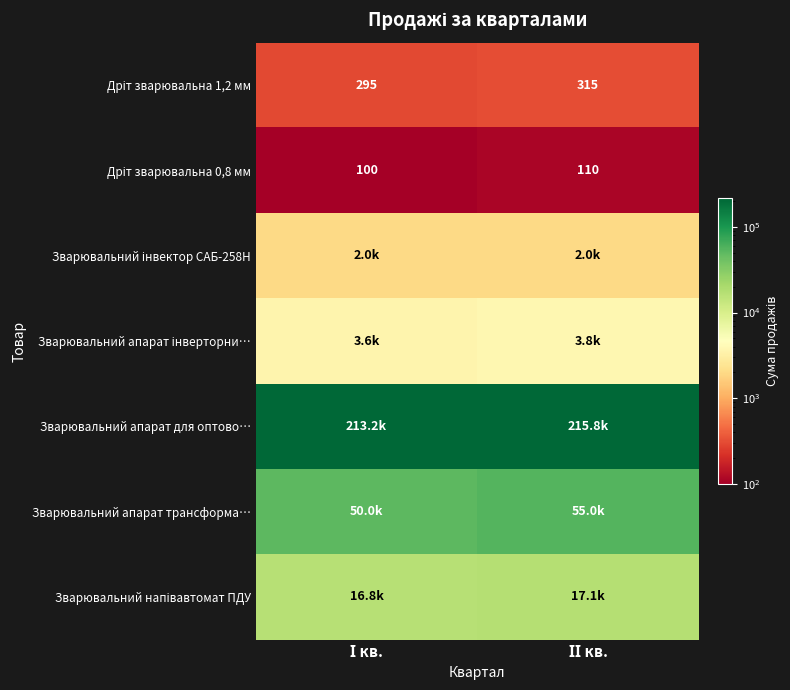

Which series has the largest total across all categories?

Зварювальний апарат для оптово…